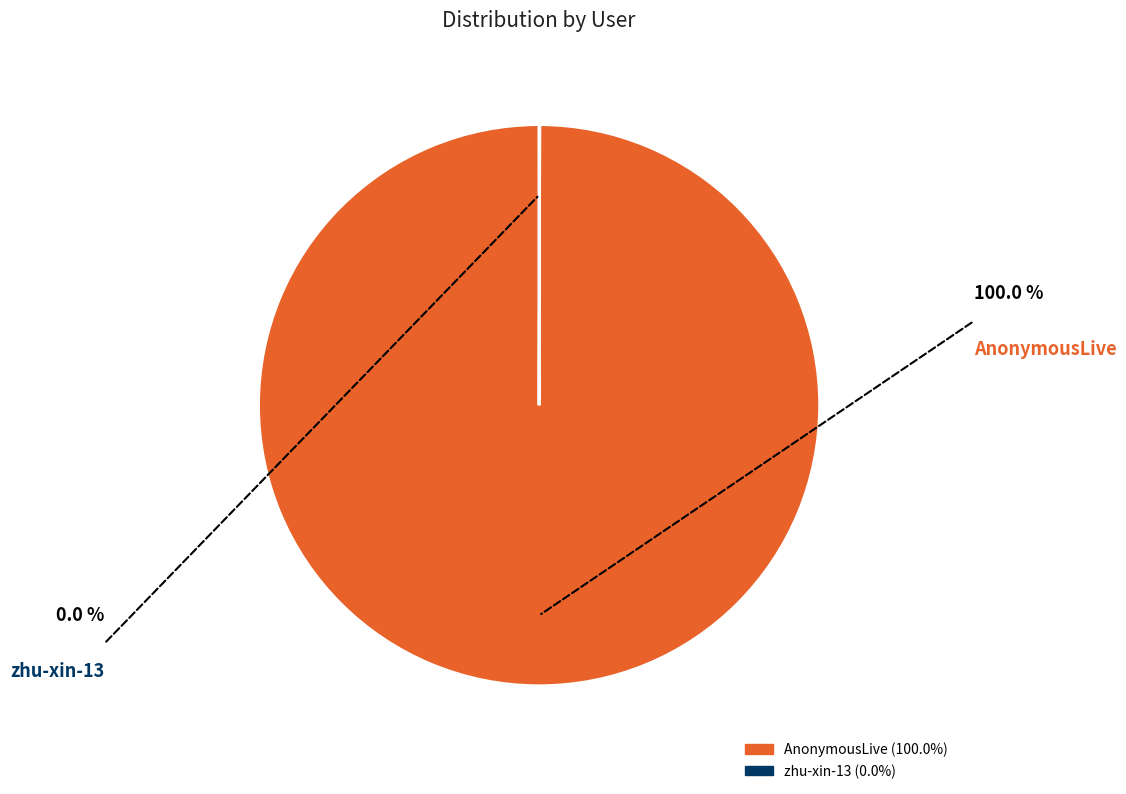

Which slice is the largest?

AnonymousLive